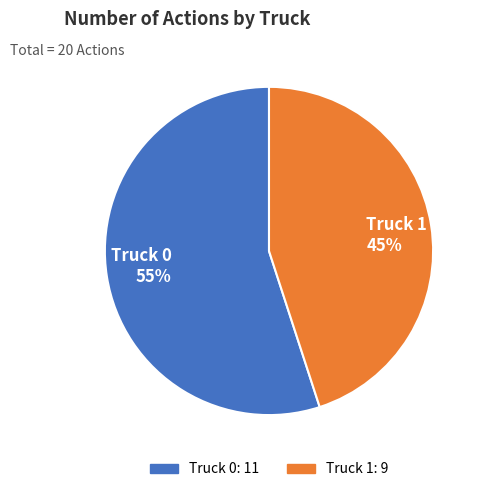

What percentage is the Truck 1 slice, to the nearest percent?

45%